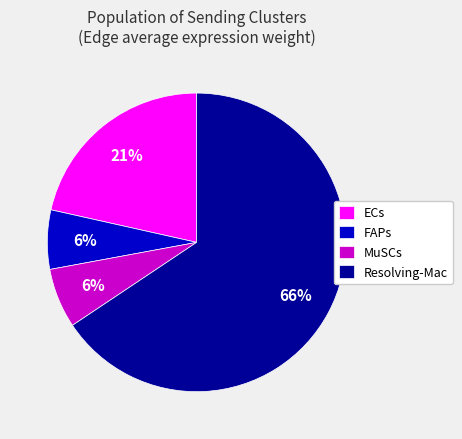

To the nearest percent, what is the average slice percentage?

25%